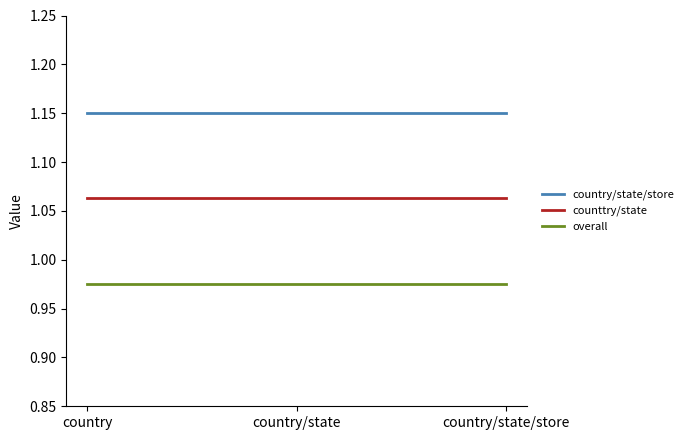

Rank the series by their average value, from lowest to highest.

overall, counttry/state, country/state/store